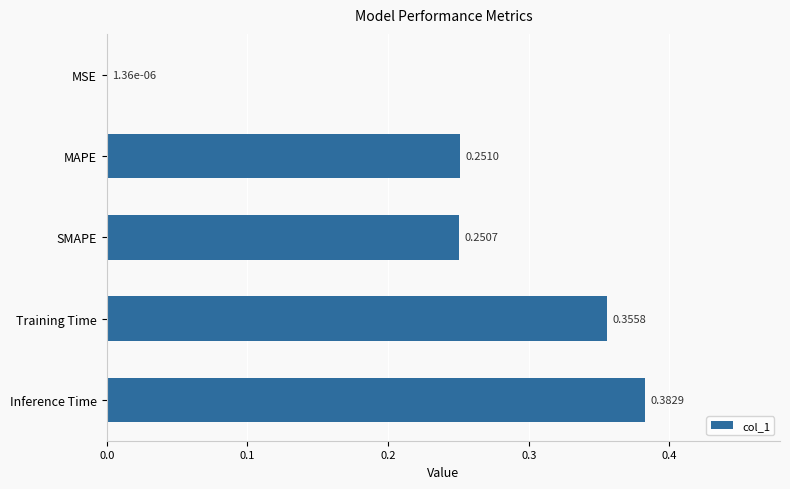

At which category does the chart reach its peak across all series?

Inference Time